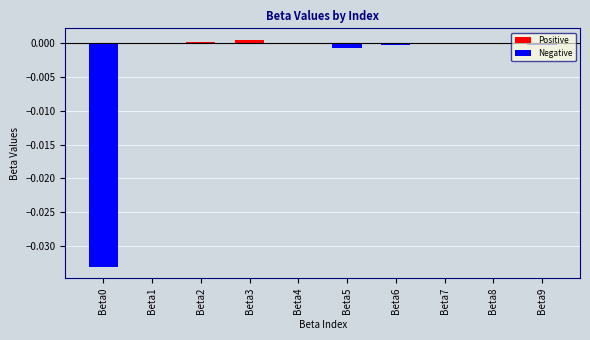

True or false: the data shows 0.0 at Beta3.

True